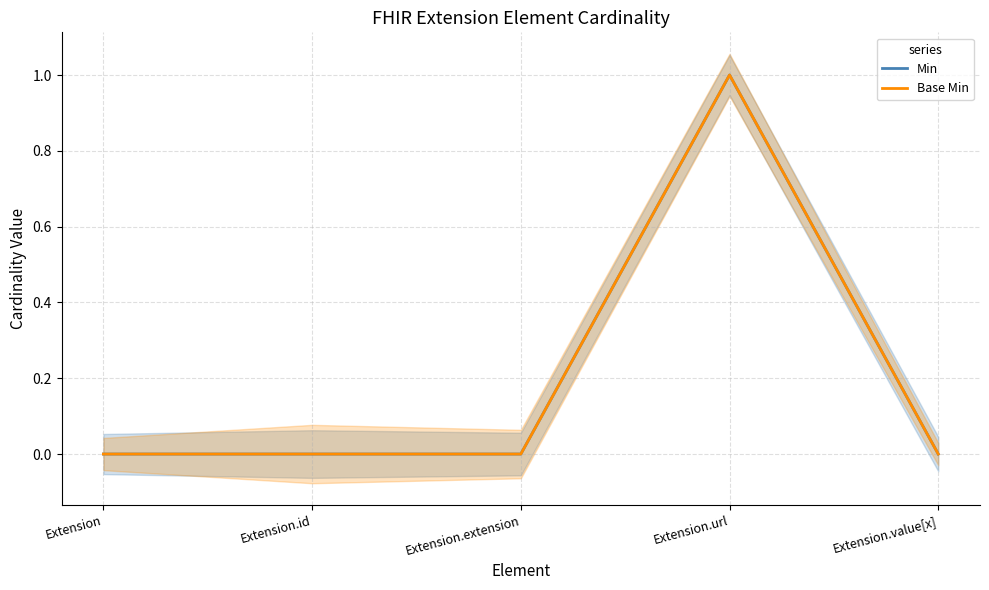

What is the sum of the Base Min values at Extension.url and Extension.extension?

1